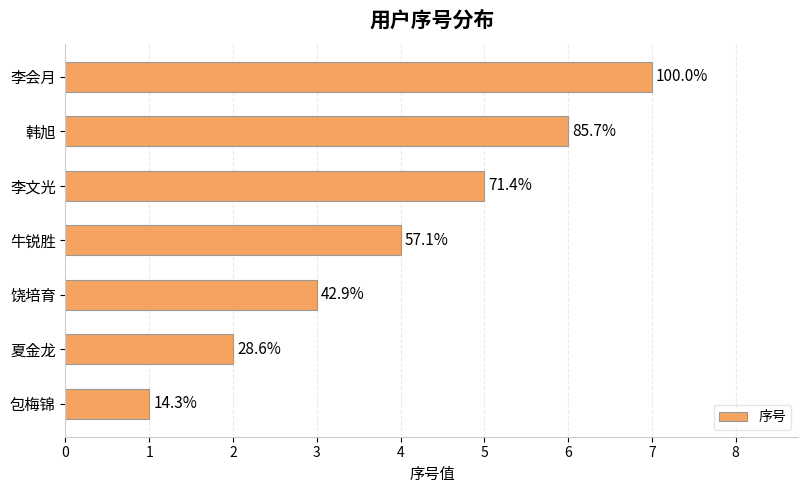

How many bars are there in total?

7